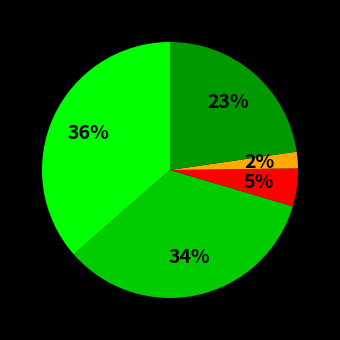

Is there a majority slice in this chart?

No